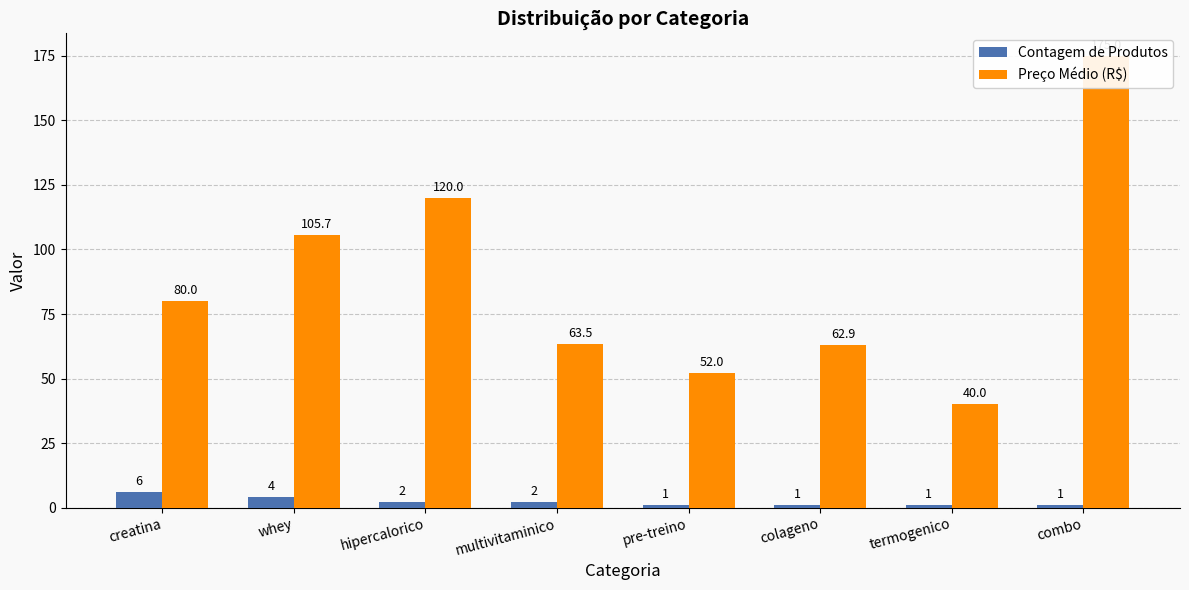

Reading left to right, what are all the values shown in this chart?

Contagem de Produtos: 6.0	4.0	2.0	2.0	1.0	1.0	1.0	1.0
Preço Médio (R$): 80.0	105.7	120.0	63.5	52.0	62.9	40.0	175.0